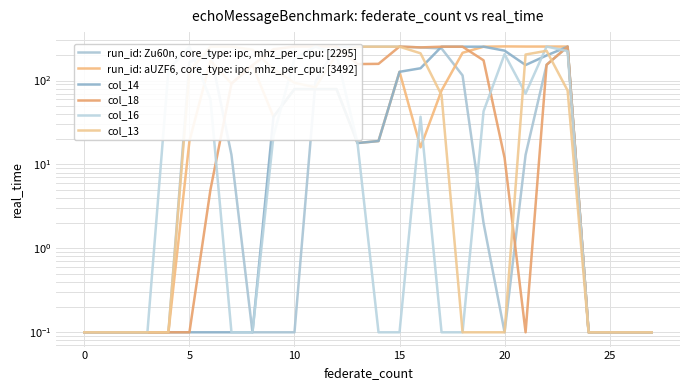

Reading left to right, list all the values displayed in this chart.

run_id: Zu60n, core_type: ipc, mhz_per_cpu: [2295]: 0.1	0.1	0.1	0.1	0.1	165.0	217.0	13.0	0.1	0.1	0.1	97.0	254.0	253.0	253.0	253.0	248.0	241.0	115.0	2.0	0.1	13.0	154.0	253.0	0.1	0.1	0.1	0.1
run_id: aUZF6, core_type: ipc, mhz_per_cpu: [3492]: 0.1	0.1	0.1	0.1	0.1	19.0	172.0	92.0	152.0	37.0	79.0	79.0	79.0	18.0	19.0	127.0	16.0	76.0	214.0	253.0	255.0	254.0	254.0	254.0	0.1	0.1	0.1	0.1
col_14: 0.1	0.1	0.1	0.1	0.1	0.1	0.1	0.1	0.1	37.0	79.0	79.0	79.0	18.0	19.0	127.0	140.0	253.0	253.0	253.0	227.0	153.0	199.0	253.0	0.1	0.1	0.1	0.1
col_18: 0.1	0.1	0.1	0.1	0.1	0.1	5.0	92.0	152.0	236.0	254.0	254.0	255.0	157.0	158.0	254.0	248.0	253.0	253.0	174.0	12.0	0.1	154.0	253.0	0.1	0.1	0.1	0.1
col_16: 0.1	0.1	0.1	0.1	134.0	251.0	60.0	0.1	0.1	22.0	182.0	254.0	205.0	18.0	0.1	0.1	37.0	0.1	0.1	43.0	206.0	70.0	254.0	224.0	0.1	0.1	0.1	0.1
col_13: 0.1	0.1	0.1	0.1	0.1	129.0	253.0	253.0	233.0	136.0	94.0	83.0	205.0	253.0	253.0	253.0	211.0	67.0	0.1	0.1	0.1	204.0	226.0	76.0	0.1	0.1	0.1	0.1